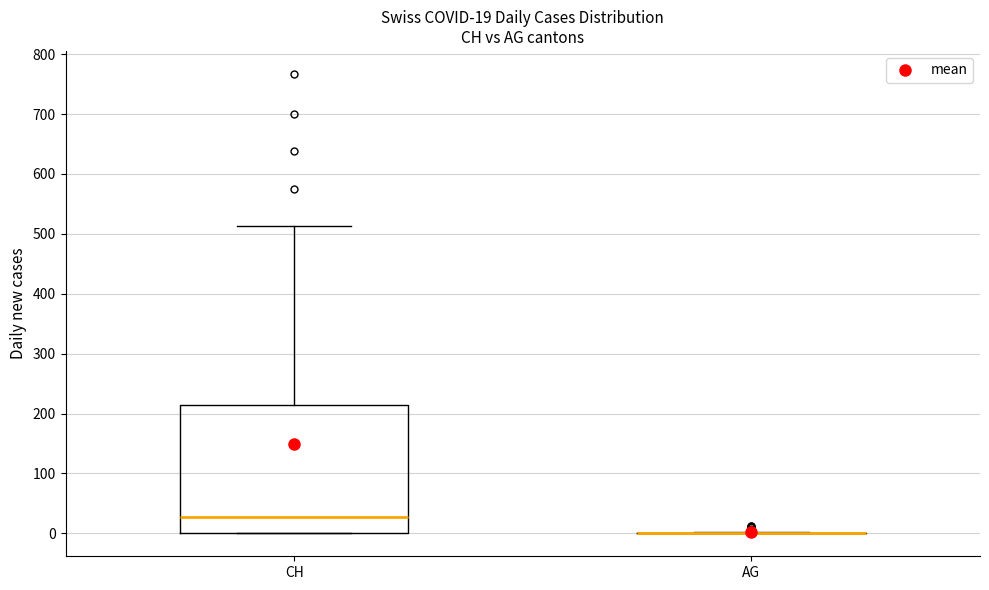

Comparing the boxes themselves (not the whiskers), which one is the tallest?

CH